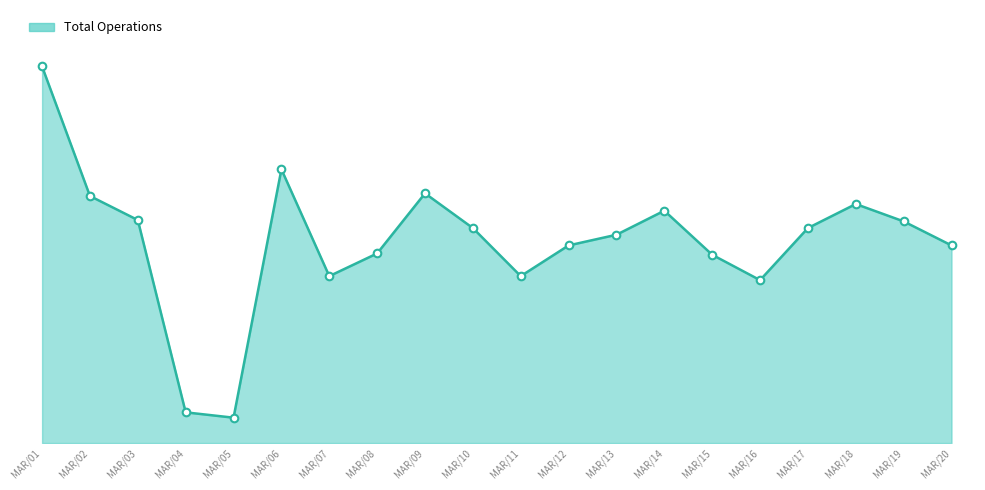

Does the chart have visible grid lines?

No